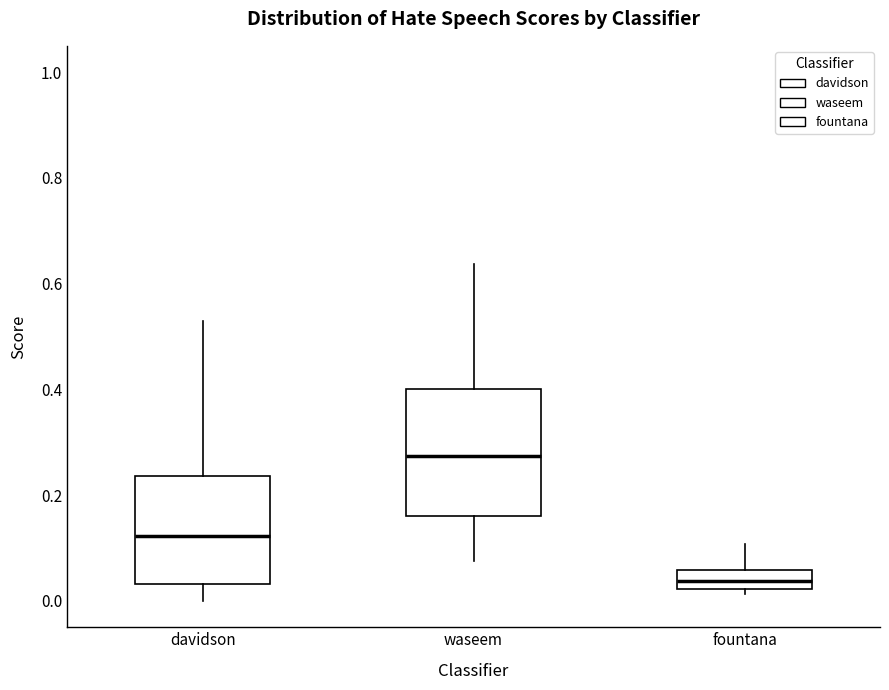

Reading left to right, transcribe this box plot: for each box, give where its median line is, the range the box spans, and where its two whiskers end, as read against the y-axis. The values are not printed on the chart, so give them approximately, as read against the axis.

davidson: median 0.12, box 0.04 to 0.24, whiskers 0.00 to 0.52
waseem: median 0.28, box 0.16 to 0.40, whiskers 0.08 to 0.64
fountana: median 0.04, box 0.02 to 0.06, whiskers 0.02 (just below the box's lower edge) to 0.10